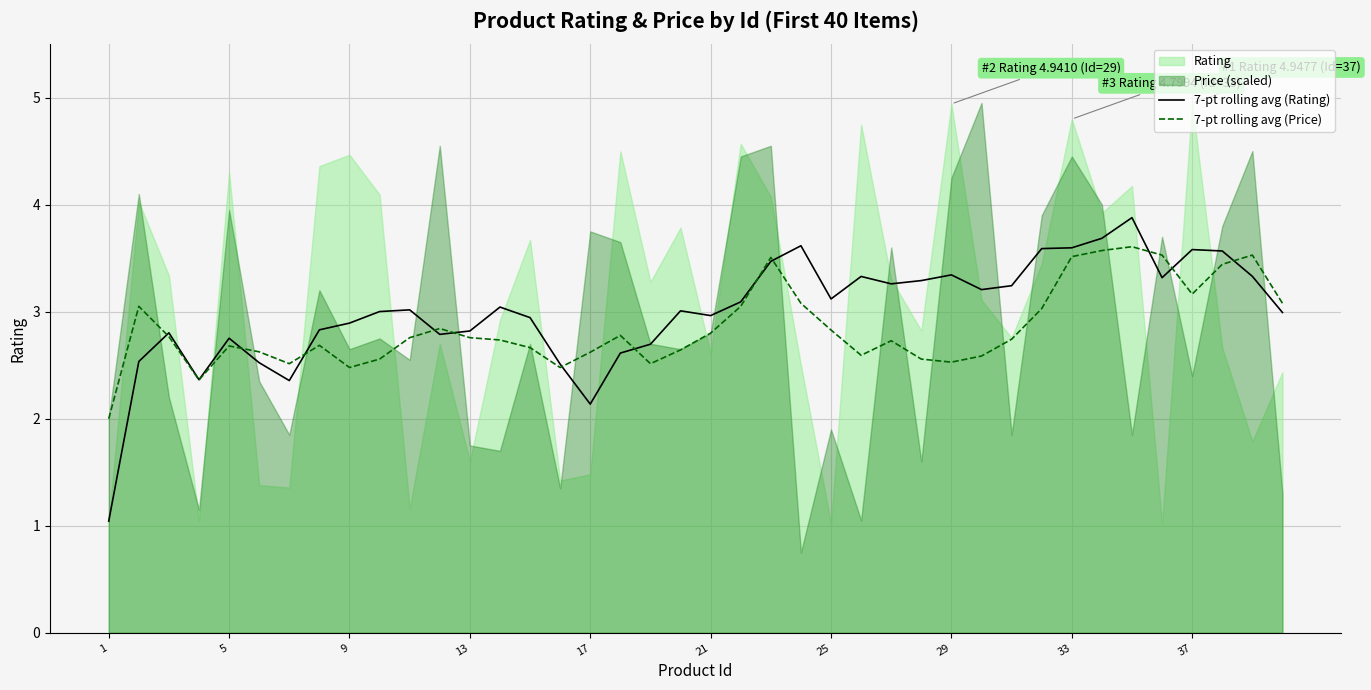

How many categories are shown in the chart?

40